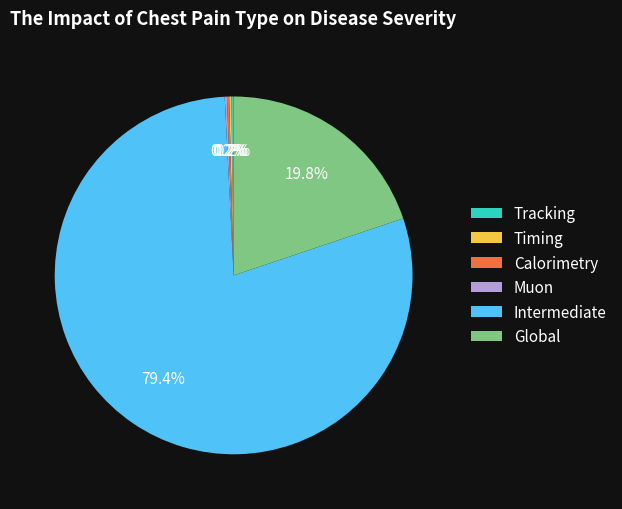

Which has a higher value, Global or Intermediate?

Intermediate